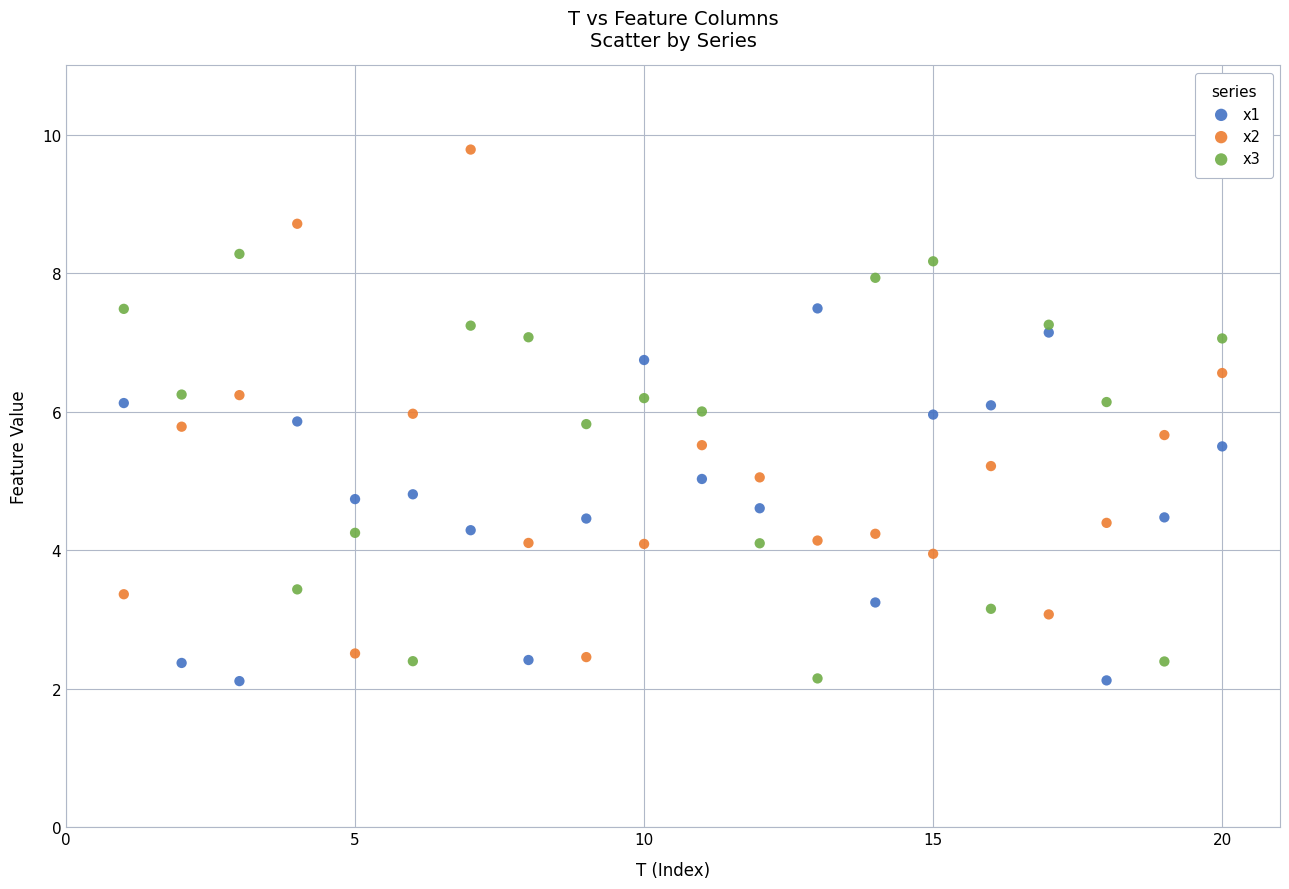

Which series reaches the maximum Y coordinate?

x2